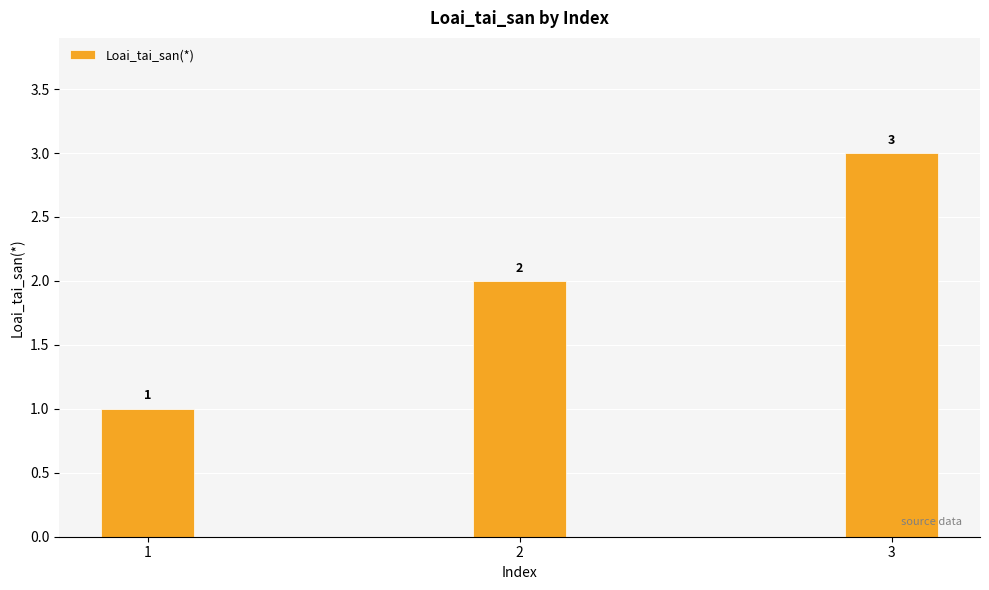

Between 1 and 2, which is larger?

2